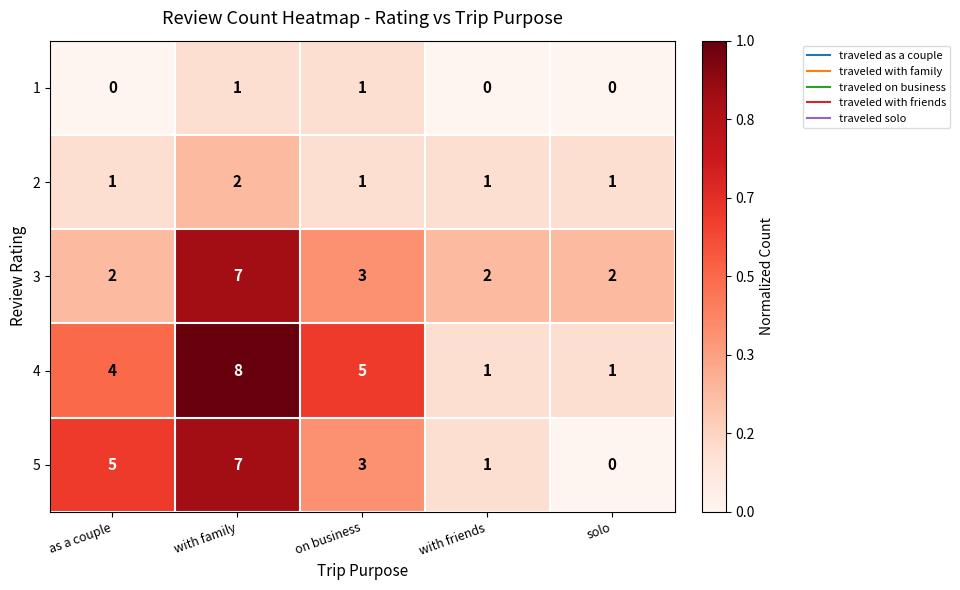

Reading left to right, list all the values displayed in this chart.

1: as a couple=0	with family=1	on business=1	with friends=0	solo=0
2: as a couple=1	with family=2	on business=1	with friends=1	solo=1
3: as a couple=2	with family=7	on business=3	with friends=2	solo=2
4: as a couple=4	with family=8	on business=5	with friends=1	solo=1
5: as a couple=5	with family=7	on business=3	with friends=1	solo=0